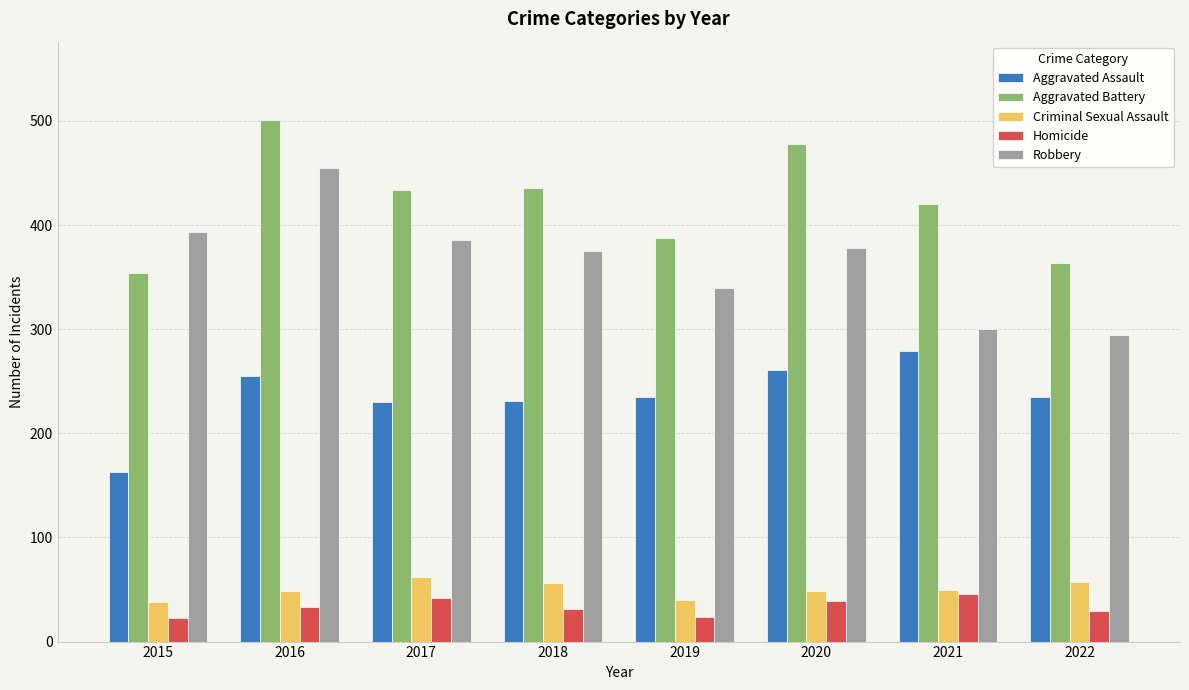

What is the difference between the highest and lowest values at 2018?

405